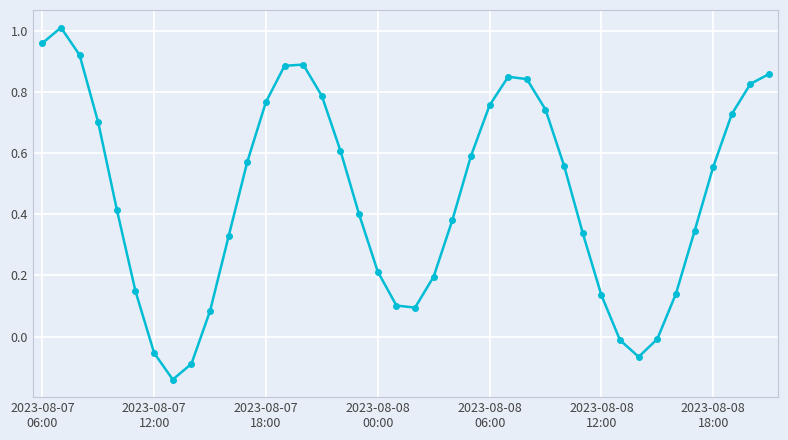

How many points are higher than both their immediate neighbors (excluding endpoints)?

3